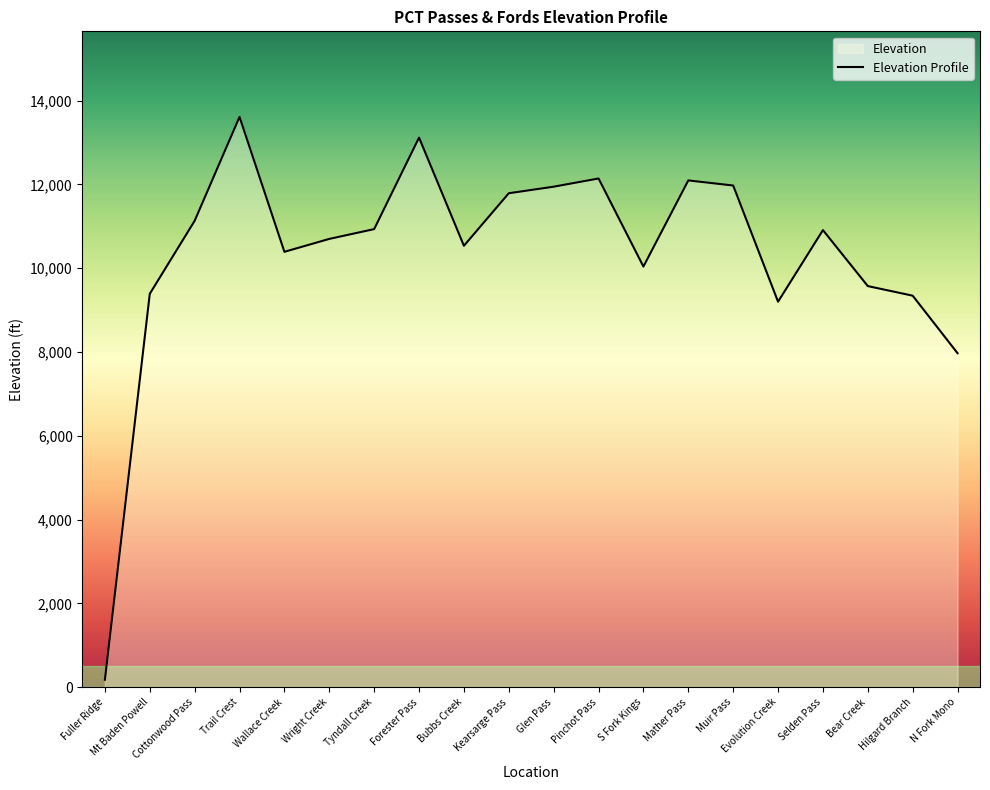

Between Wright Creek and Wallace Creek, which is larger?

Wright Creek